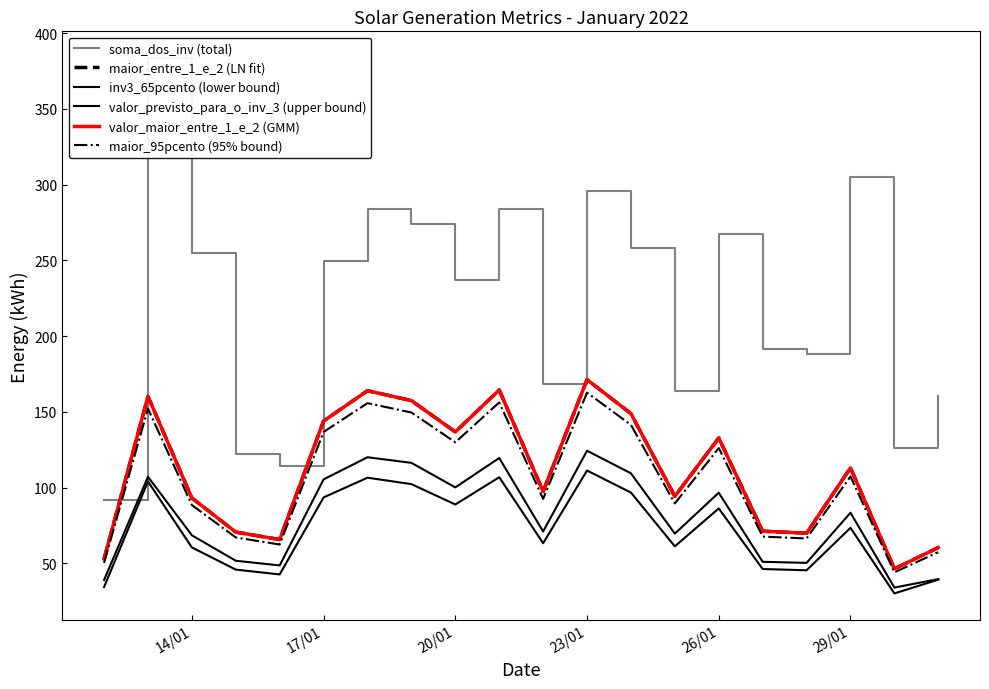

True or false: inv3_65pcento (lower bound) and valor_previsto_para_o_inv_3 (upper bound) intersect in this chart.

False